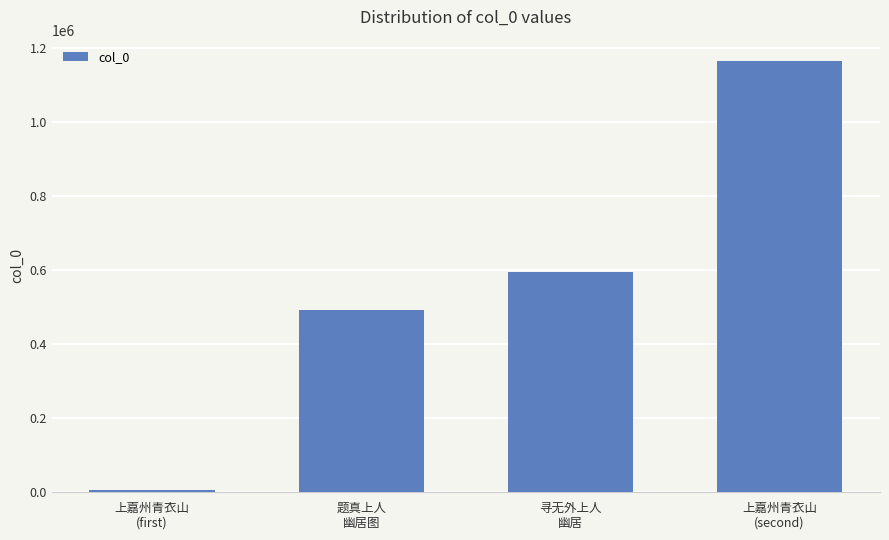

Reading left to right, what are all the values shown in this chart?

6207	491910	595895	1164846